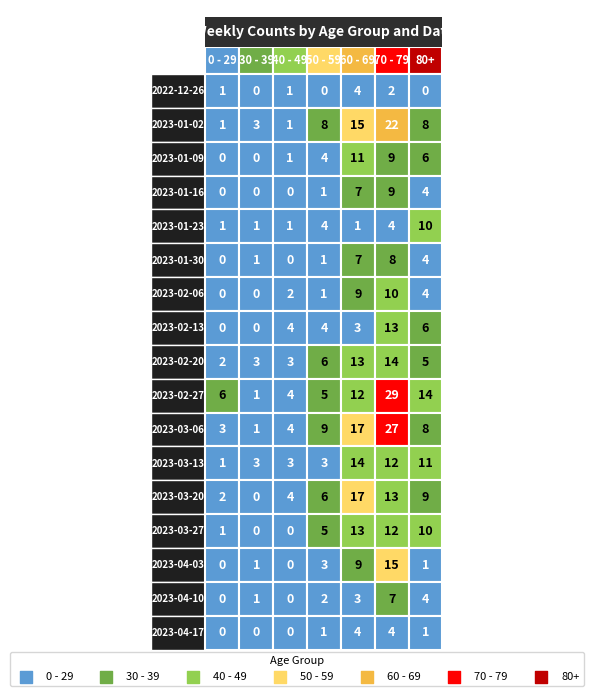

List the series in order of their peak value, lowest first.

30 - 39, 40 - 49, 0 - 29, 50 - 59, 80+, 60 - 69, 70 - 79